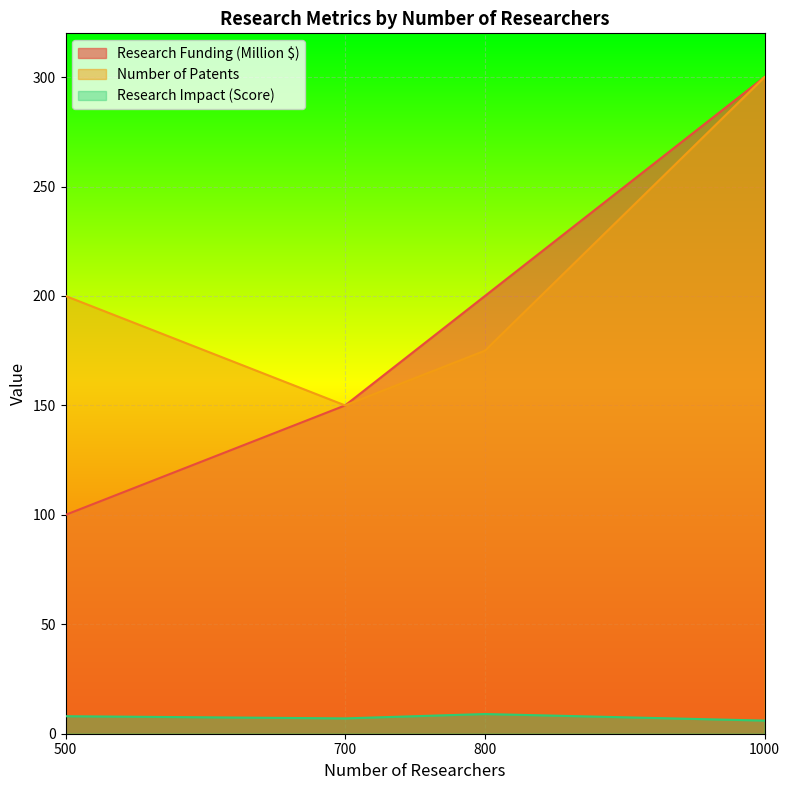

True or false: Research Funding (Million $) and Research Impact (Score) intersect in this chart.

False